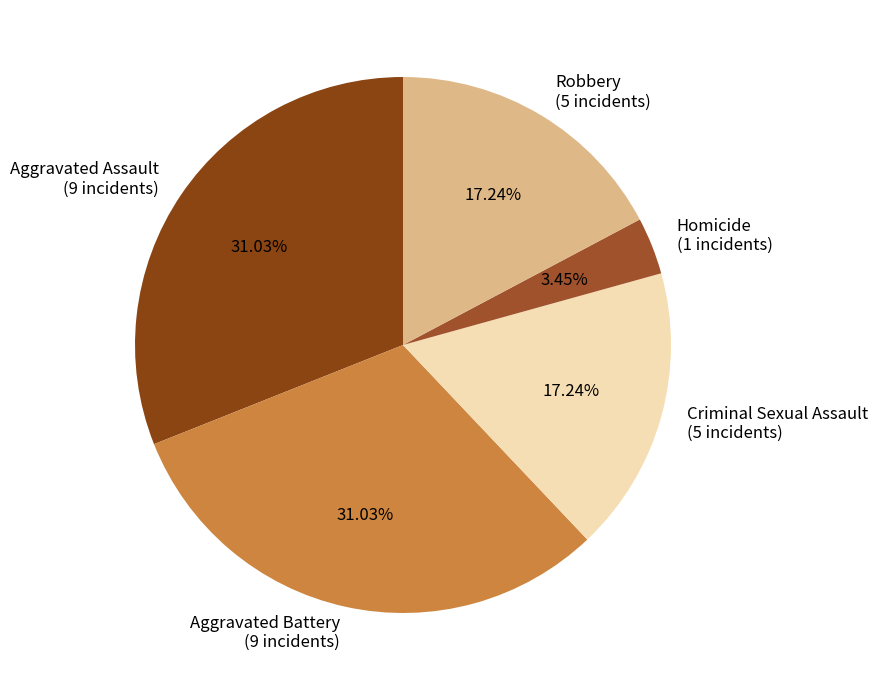

To the nearest percent, what is the difference between the largest and smallest slice percentages?

28%